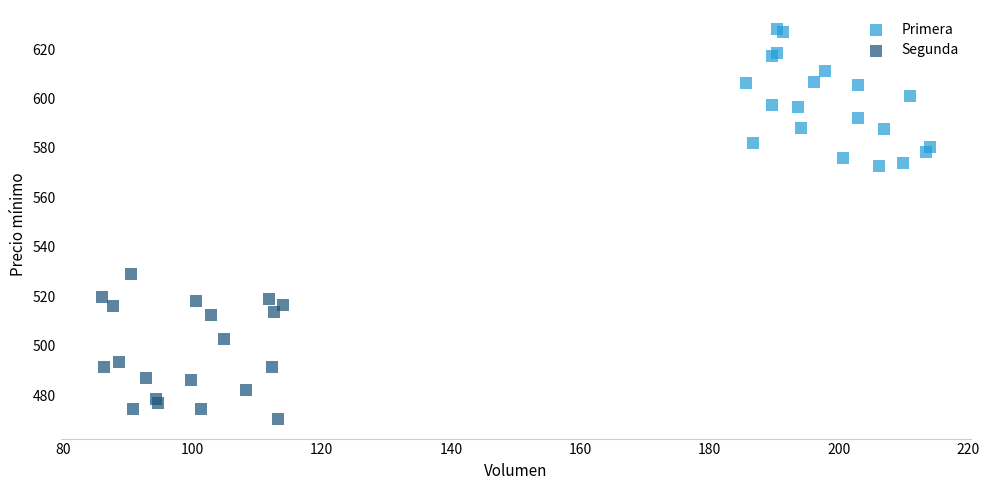

Which series has the widest spread of Y values?

Segunda